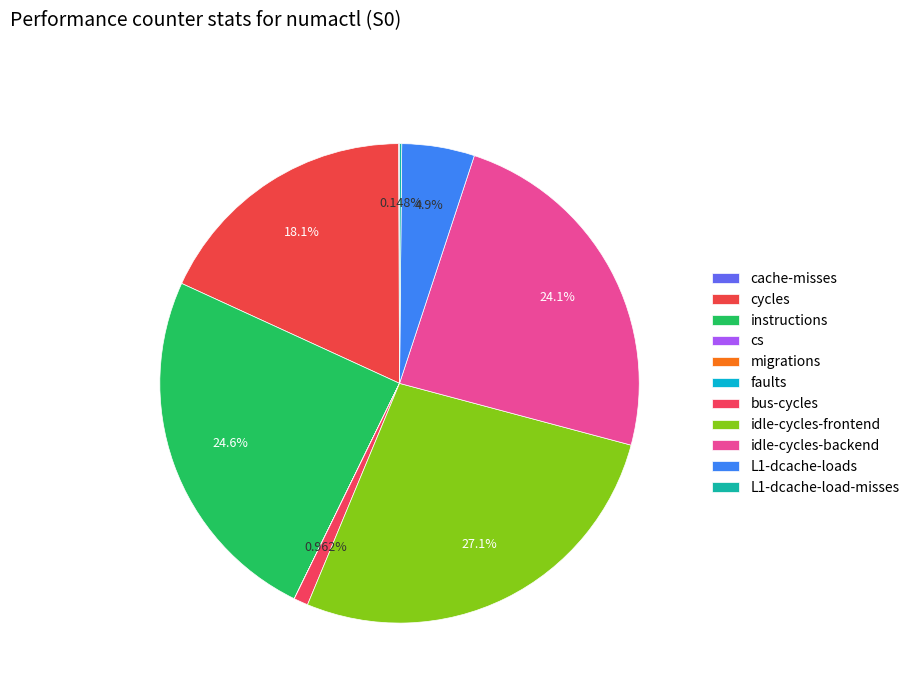

To the nearest percent, what is the average slice percentage?

9%